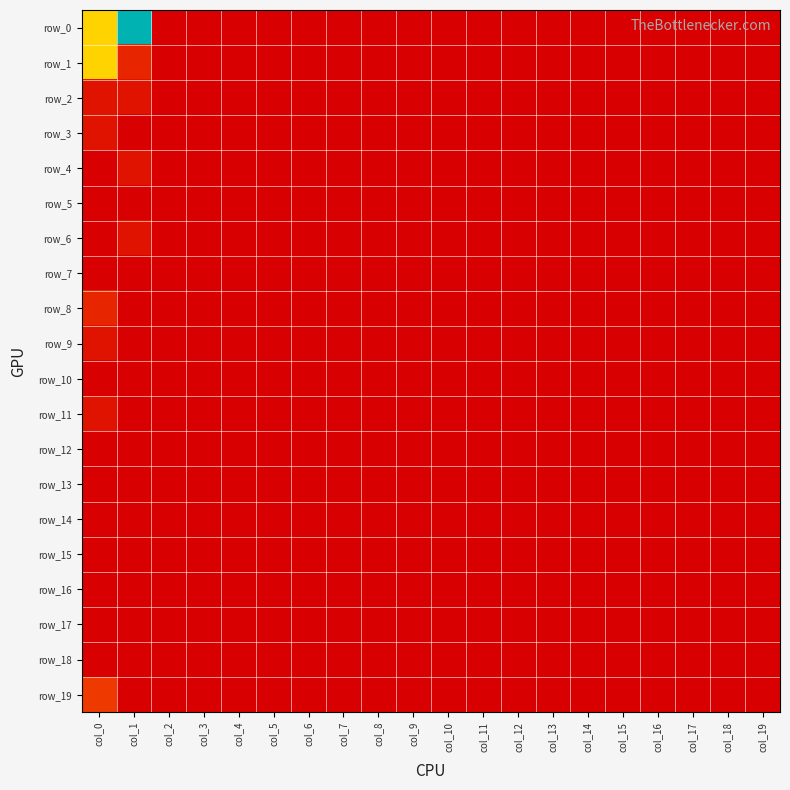

Which category has the highest value in the row_1 series?

col_0